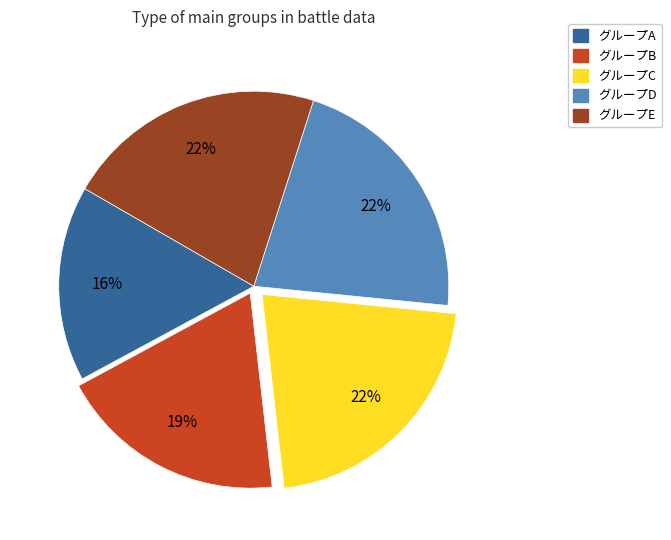

To the nearest percent, what portion does グループB represent?

19%